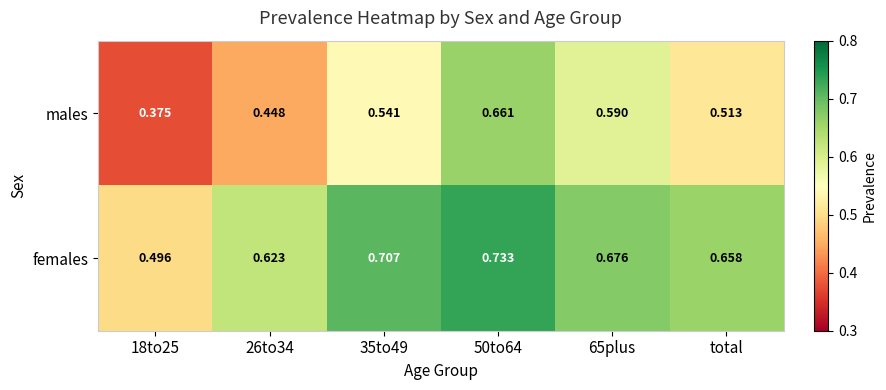

Which series has the largest range (max minus min)?

males